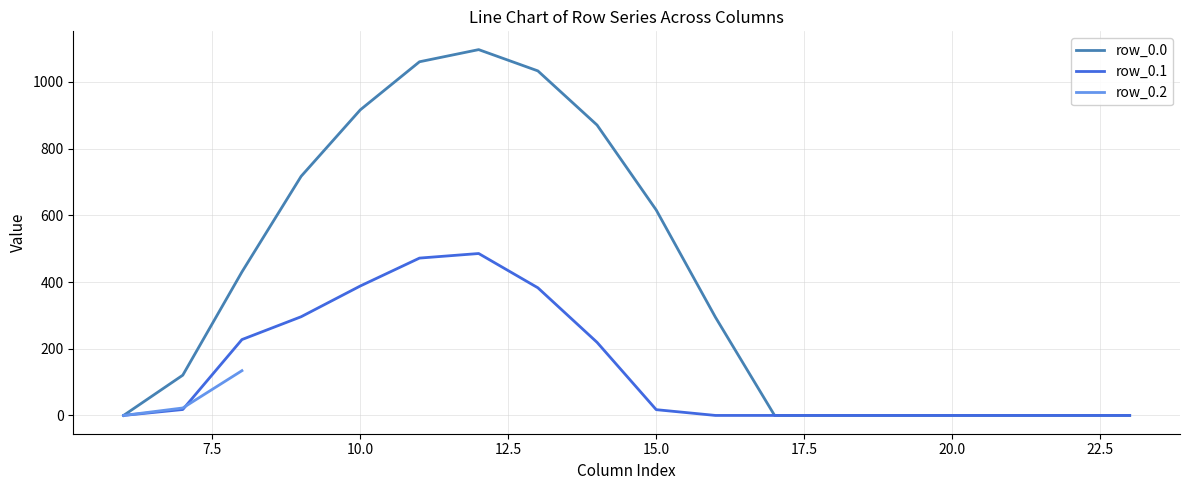

The row_0.1 series shows 23.2 at 7. True or false?

False